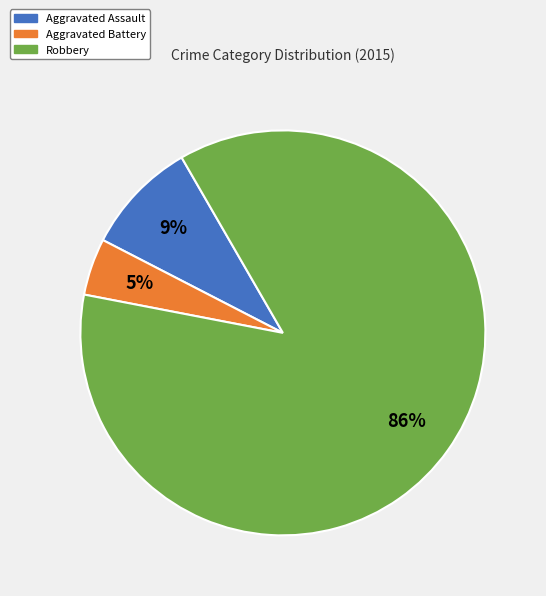

To the nearest percent, what is the average slice percentage?

33%